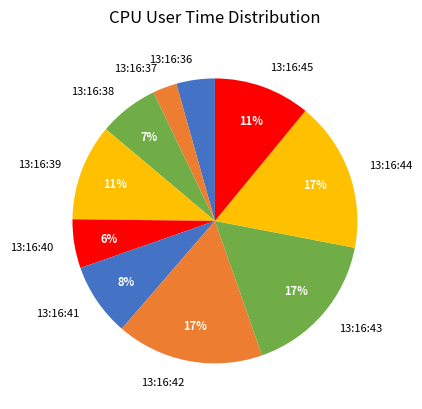

True or false: 13:16:39 accounts for 11% of the total.

True